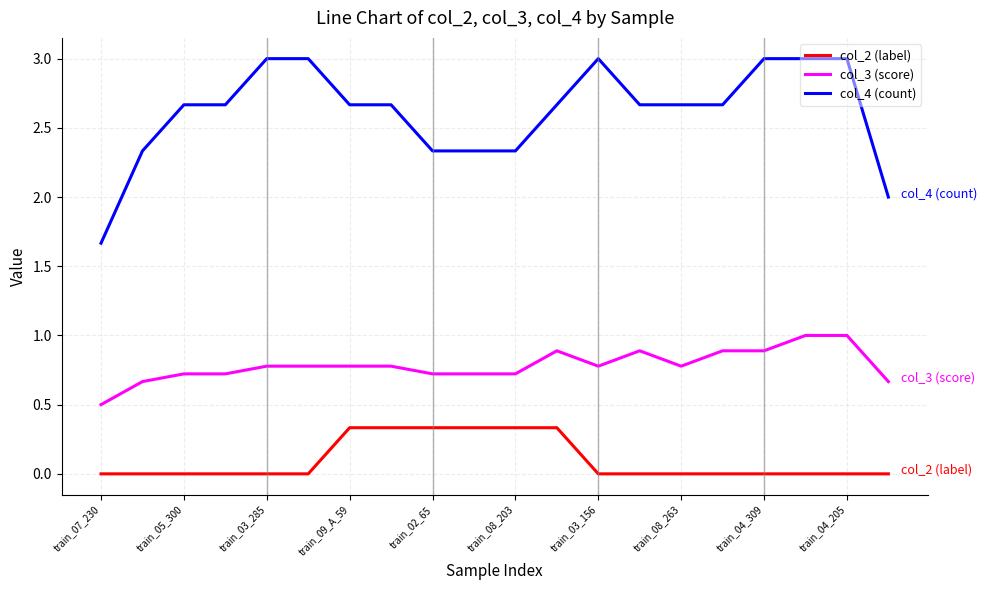

True or false: col_2 (label) and col_4 (count) intersect in this chart.

False